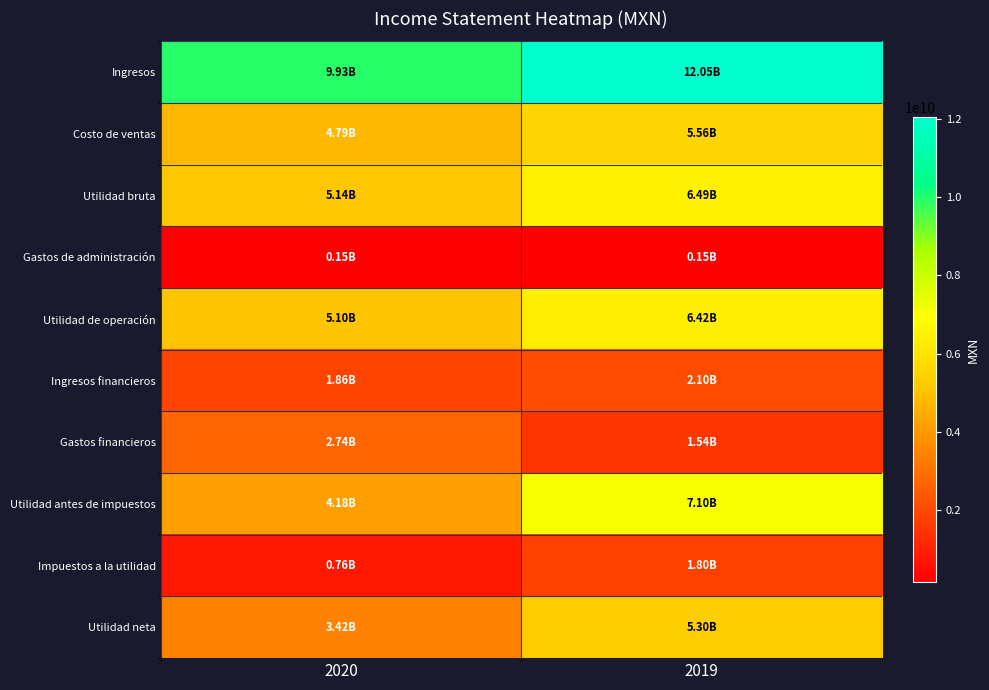

What is the spread (max minus min) of values at 2019?

11897944000